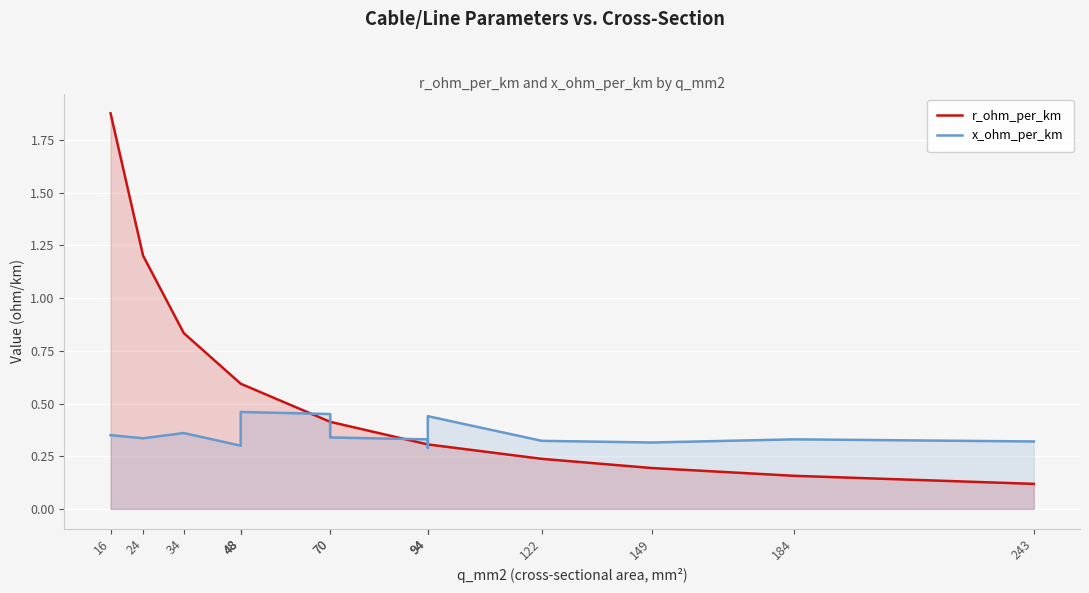

Reading left to right, transcribe all the data shown in this chart.

r_ohm_per_km: 16=1.9	24=1.2	34=0.8	48=0.6	48=0.6	48=0.6	70=0.4	70=0.4	94=0.3	94=0.3	94=0.3	122=0.2	149=0.2	184=0.2	243=0.1
x_ohm_per_km: 16=0.3	24=0.3	34=0.4	48=0.3	48=0.3	48=0.5	70=0.5	70=0.3	94=0.3	94=0.3	94=0.4	122=0.3	149=0.3	184=0.3	243=0.3